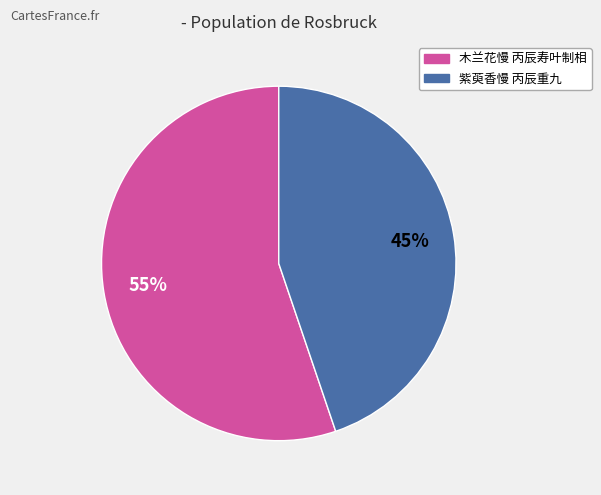

Is 紫萸香慢 丙辰重九 the majority of the pie?

No